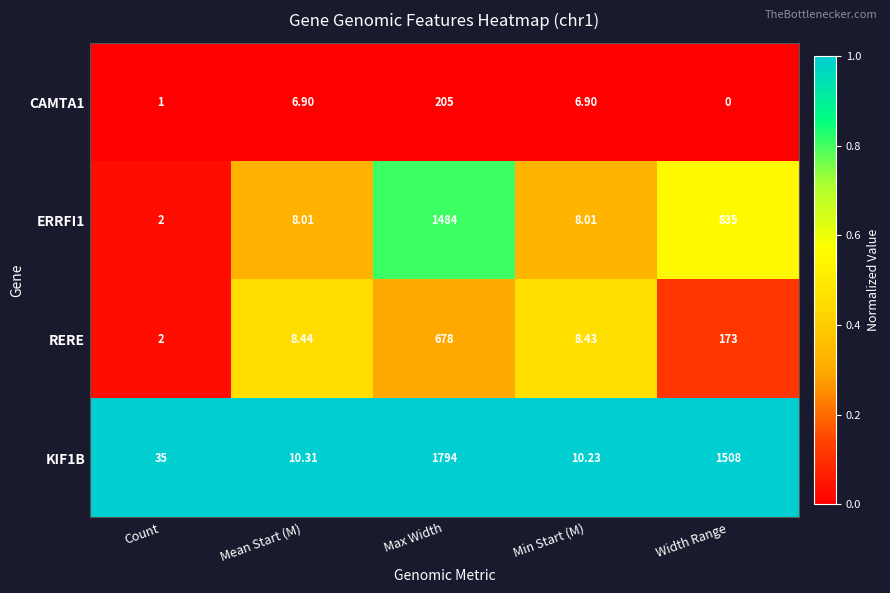

How many data points does each series have?

5